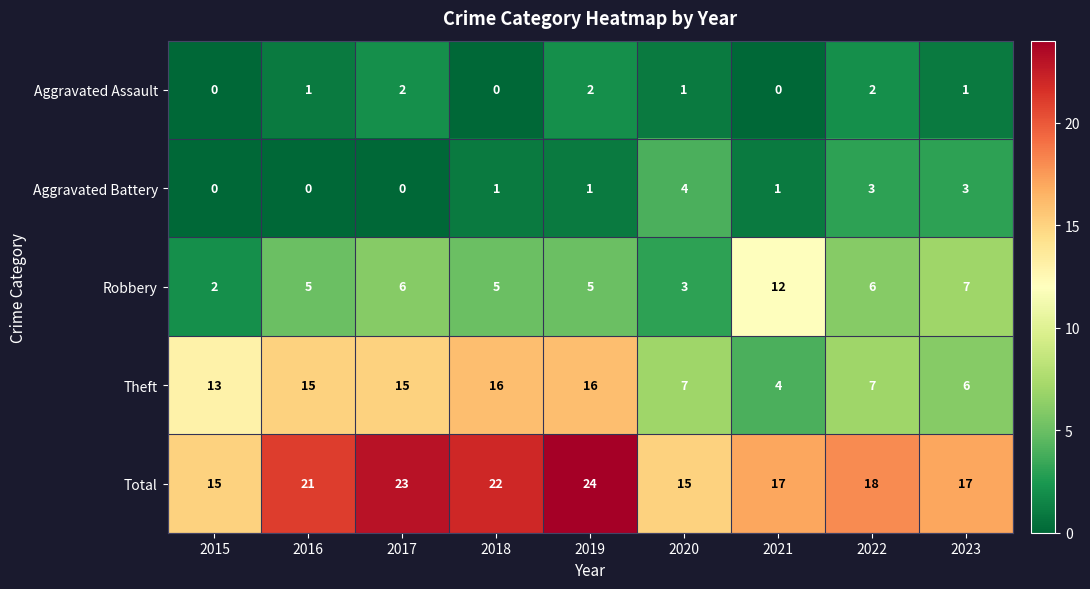

Is it true that Robbery equals 2 at 2015?

True